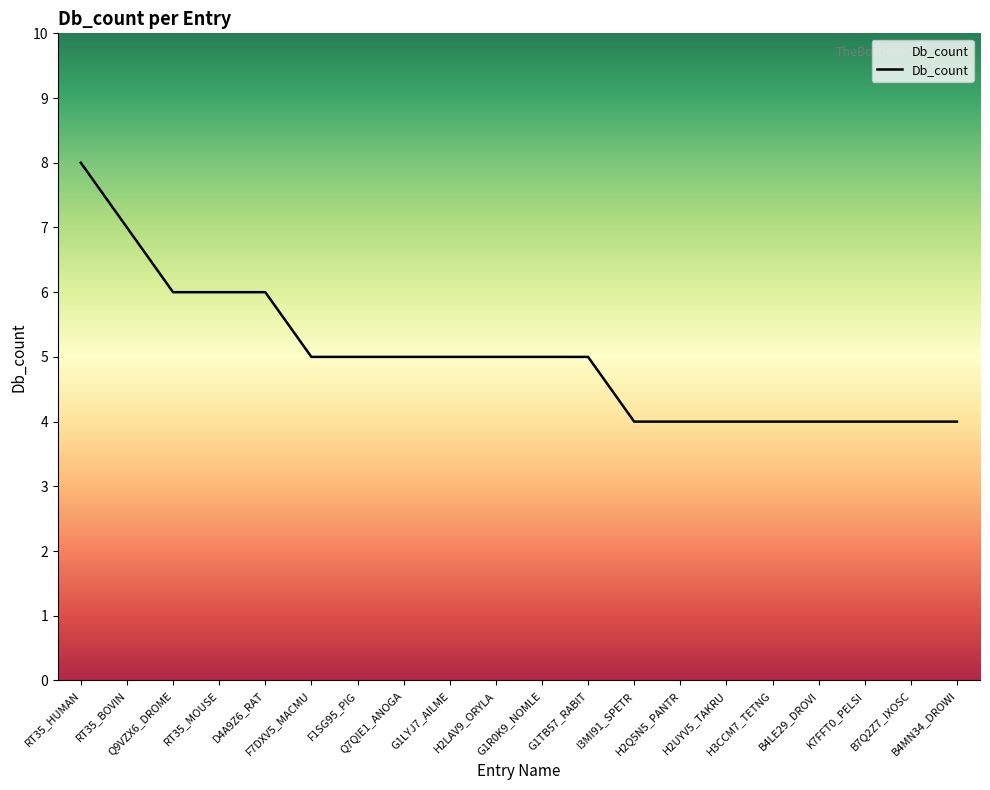

Is it true that the value at Q7QIE1_ANOGA is 2?

False